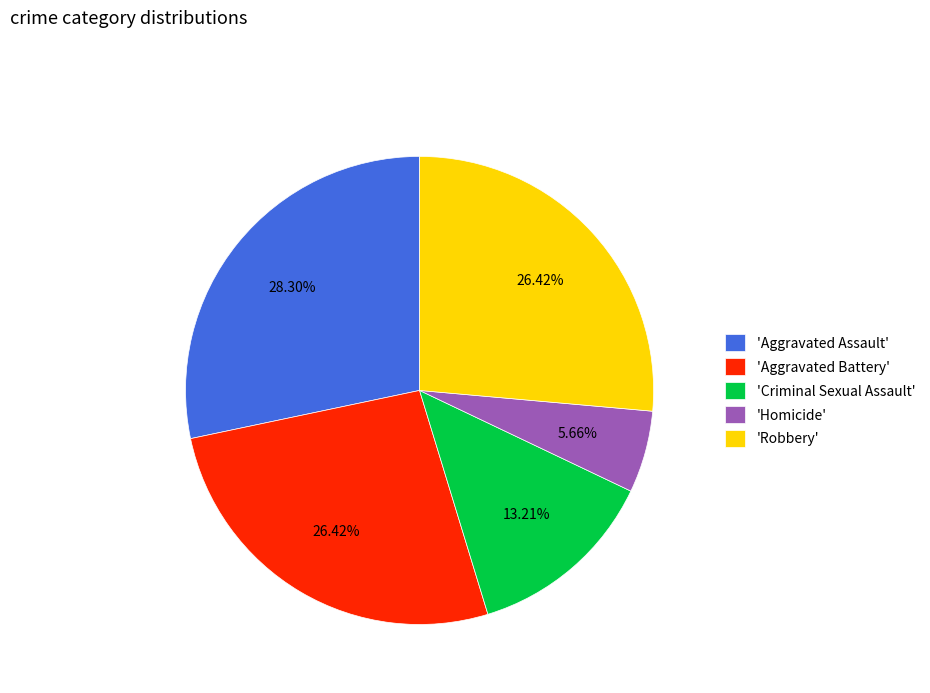

Is there a majority slice in this chart?

No